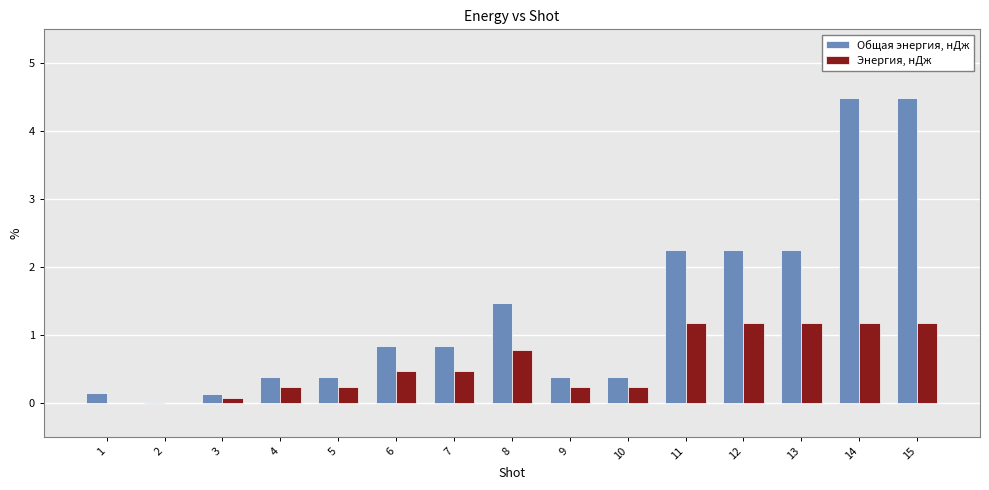

Between 1 and 7, which series saw the biggest shift?

Общая энергия, нДж